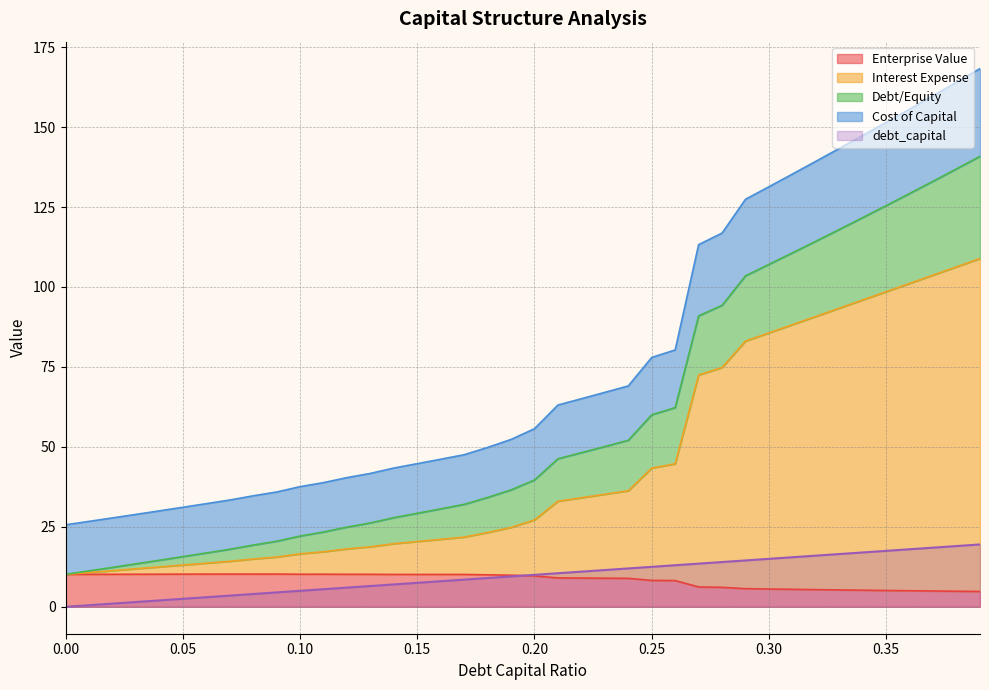

At which category does the chart reach its peak across all series?

0.39